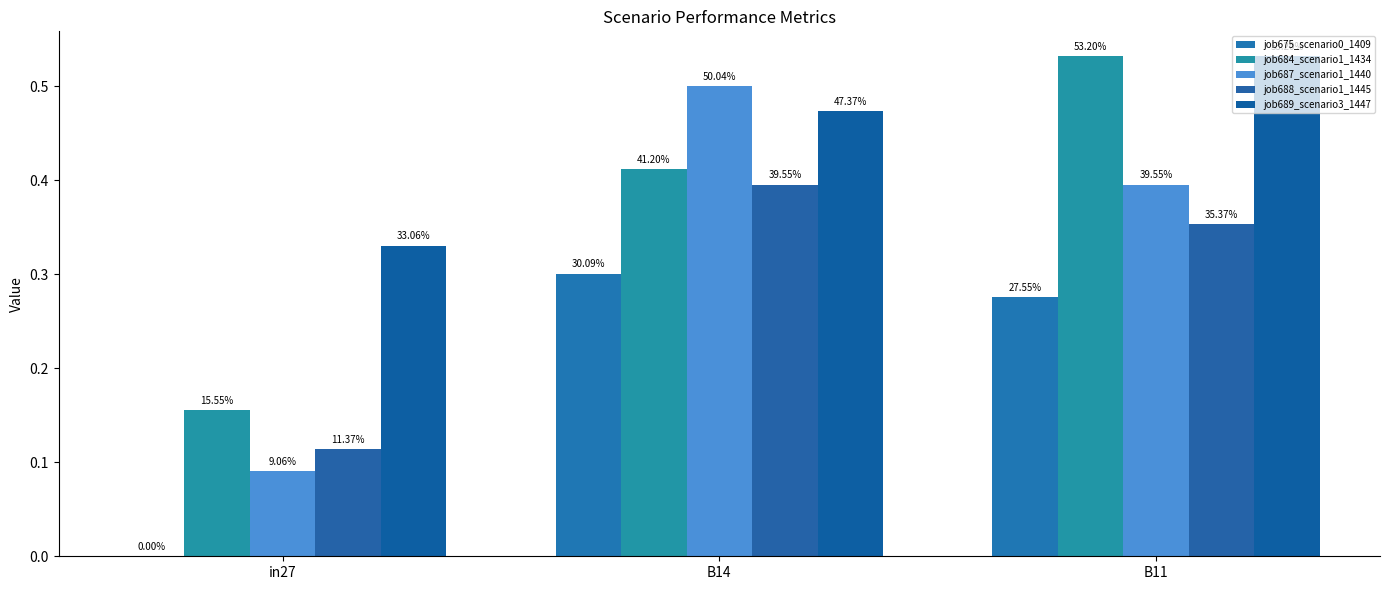

What are all the series names shown in the legend?

job675_scenario0_1409, job684_scenario1_1434, job687_scenario1_1440, job688_scenario1_1445, job689_scenario3_1447